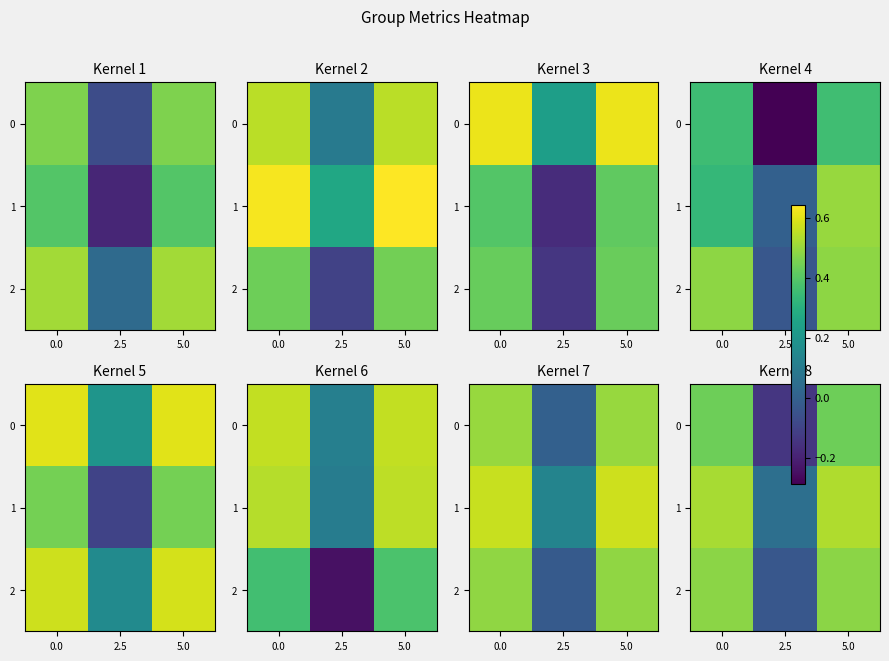

At how many categories does at least one series exceed 0?

3